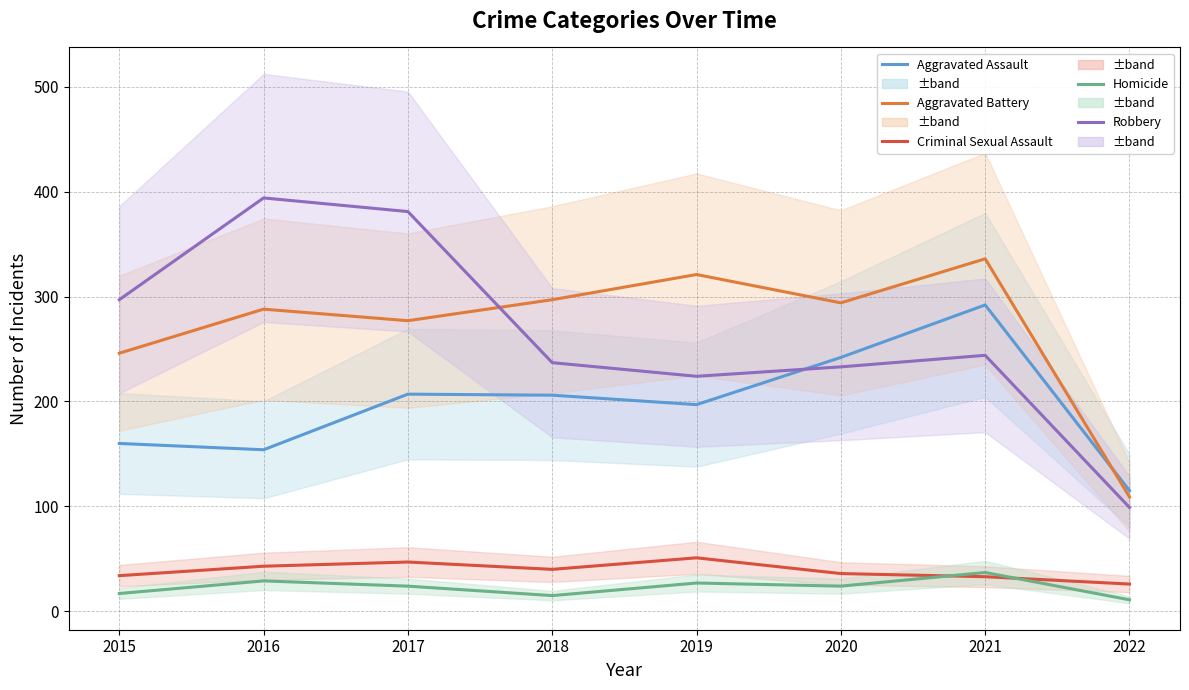

Reading left to right, extract all data points from this chart.

Aggravated Assault: 160	154	207	206	197	242	292	115
Aggravated Battery: 246	288	277	297	321	294	336	109
Criminal Sexual Assault: 34	43	47	40	51	36	33	26
Homicide: 17	29	24	15	27	24	37	11
Robbery: 297	394	381	237	224	233	244	99